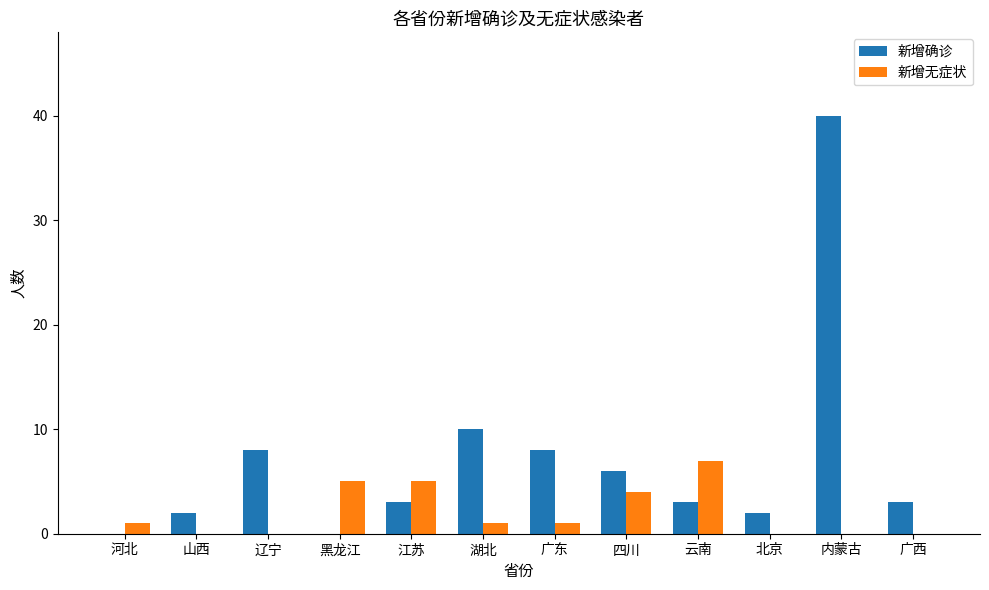

Are the bars grouped side by side (vs. stacked)?

Yes